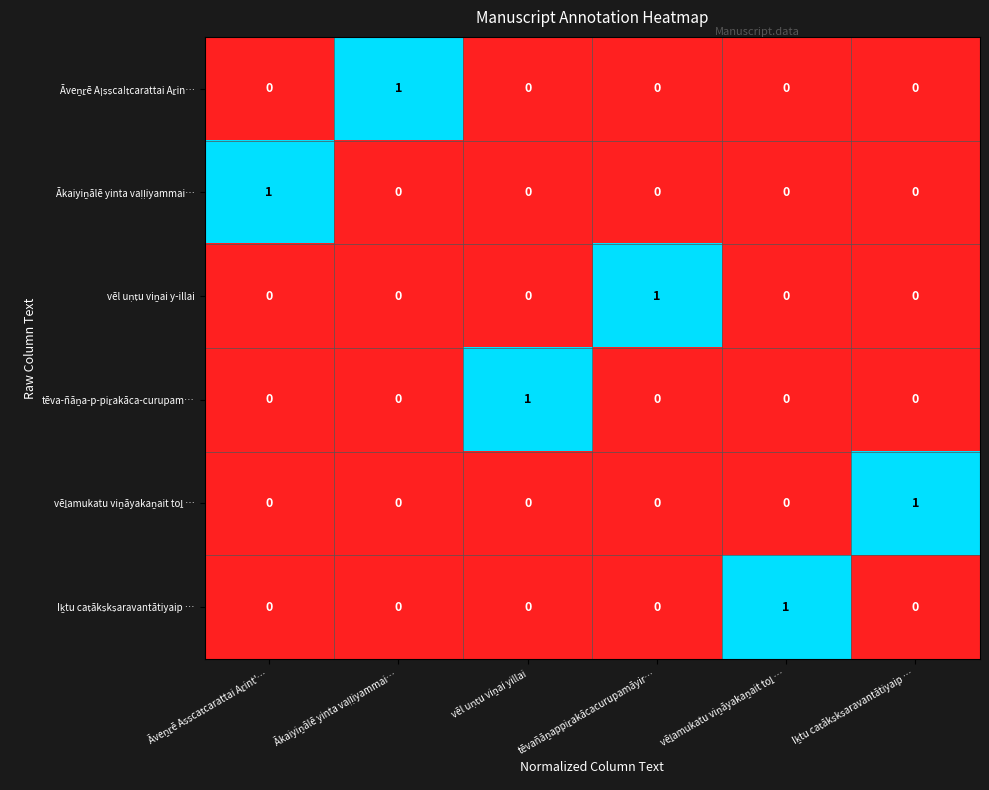

At how many categories does at least one series exceed 0?

6